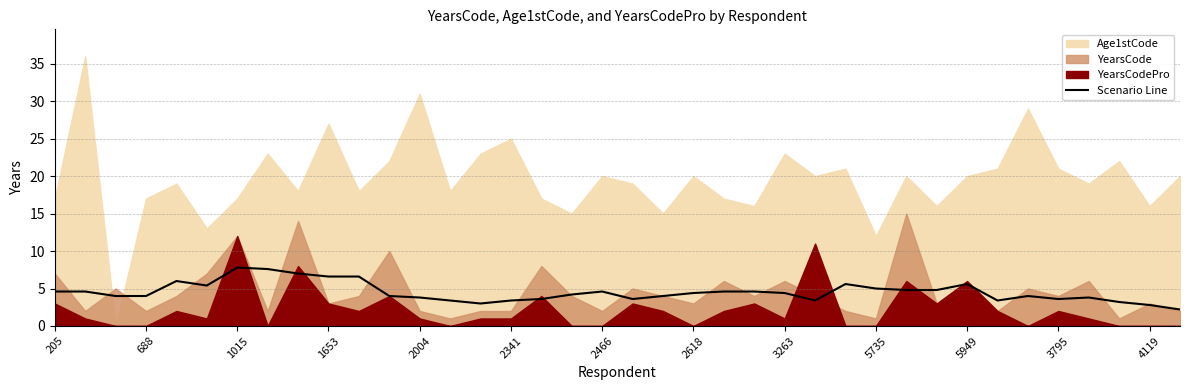

What is the difference between the maximum and minimum values?

5.6